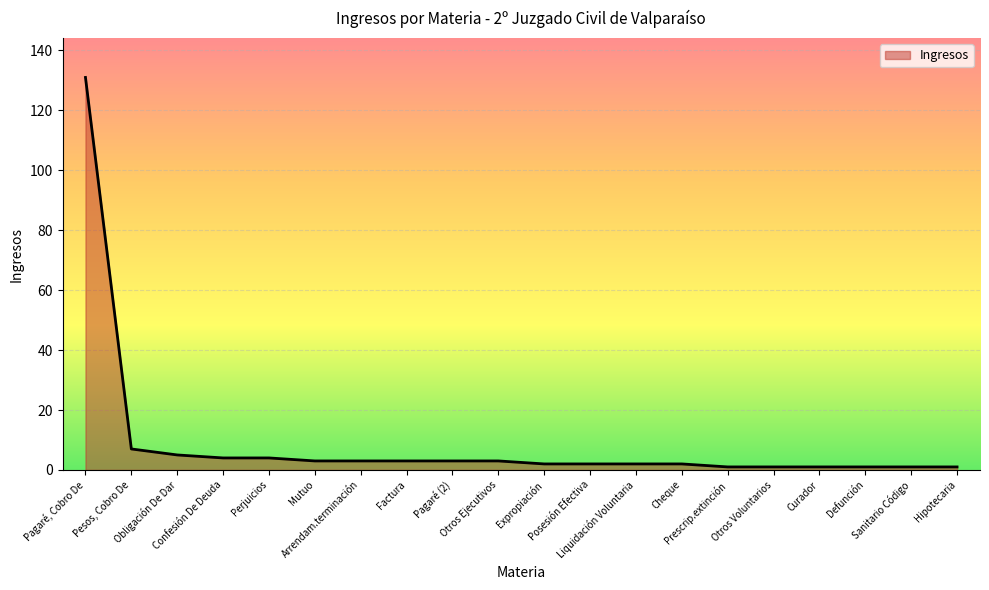

Reading left to right, transcribe all the data shown in this chart.

131	7	5	4	4	3	3	3	3	3	2	2	2	2	1	1	1	1	1	1